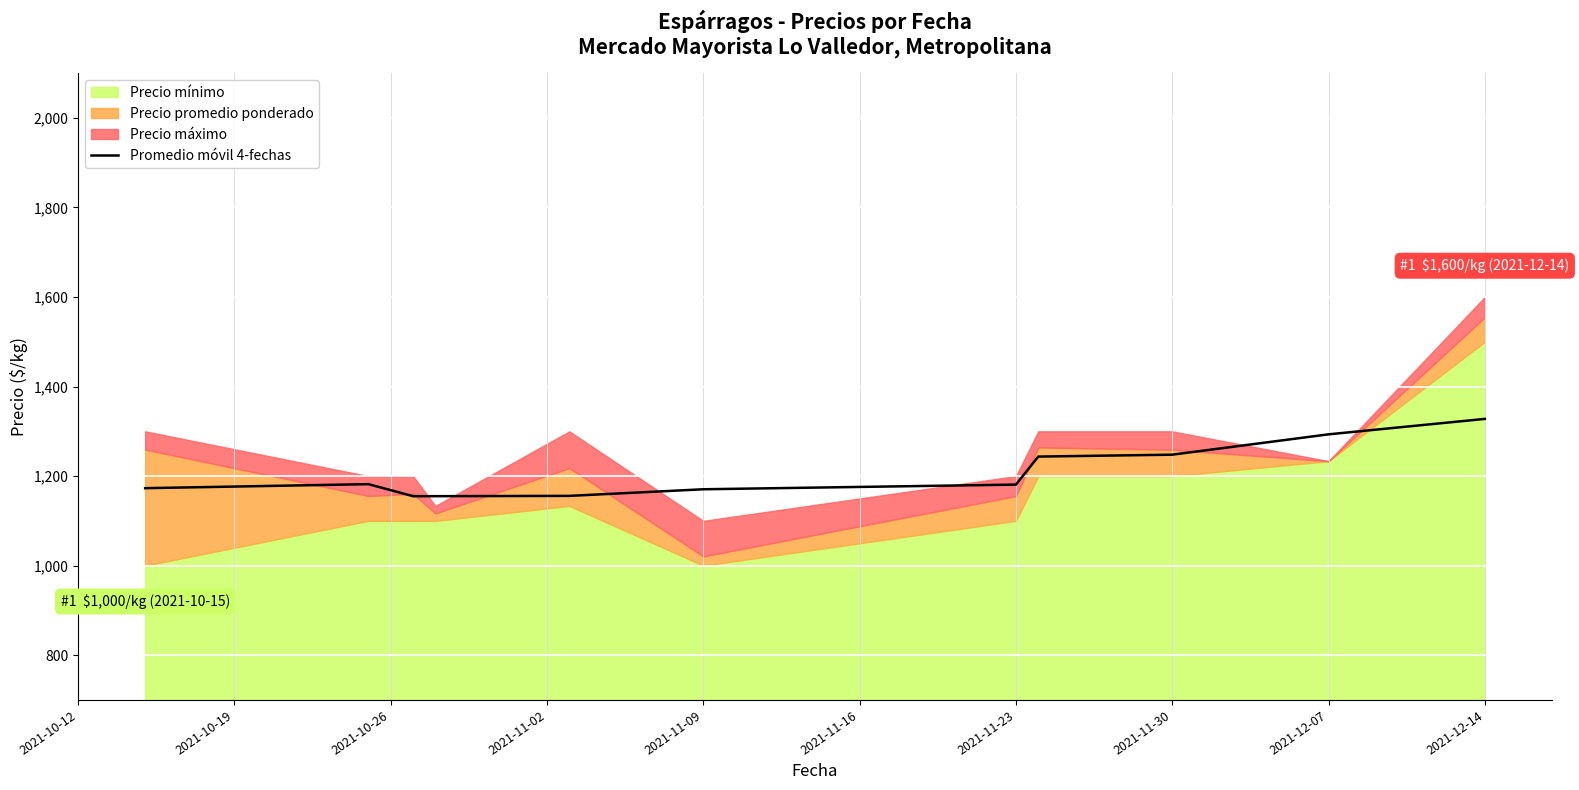

What is the lowest value of the Promedio móvil 4-fechas series?

1155.1